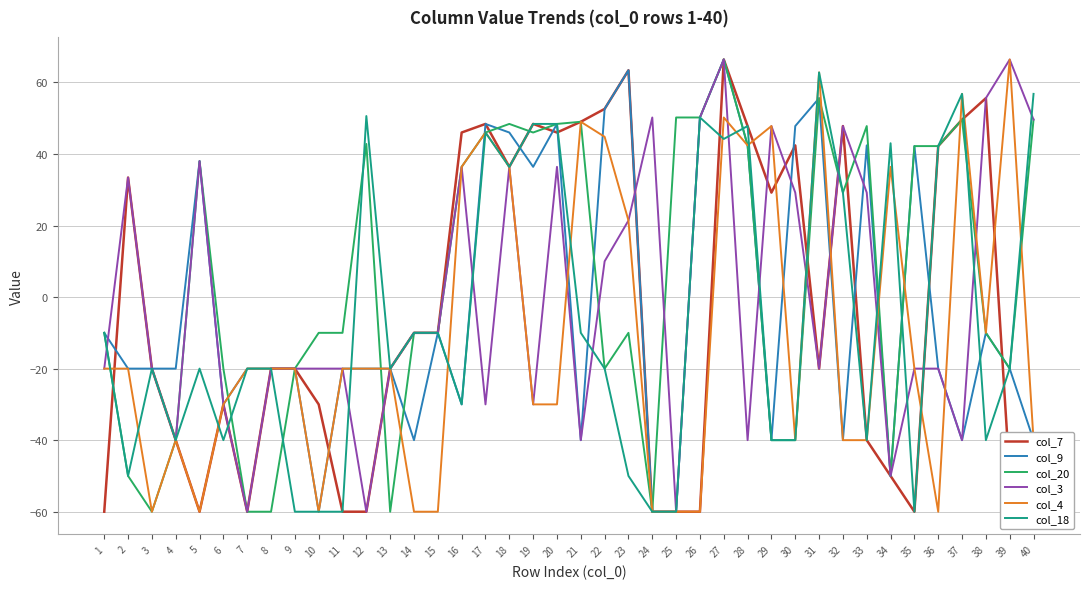

What is the sum of the col_3 values at 26 and 20?

86.6